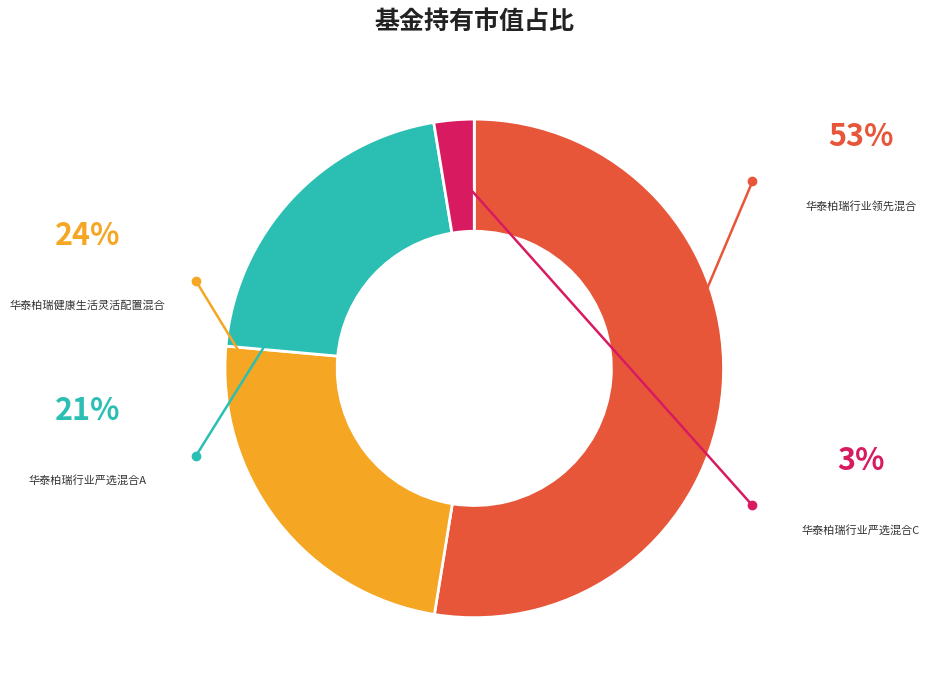

Which category accounts for the majority?

华泰柏瑞行业领先混合